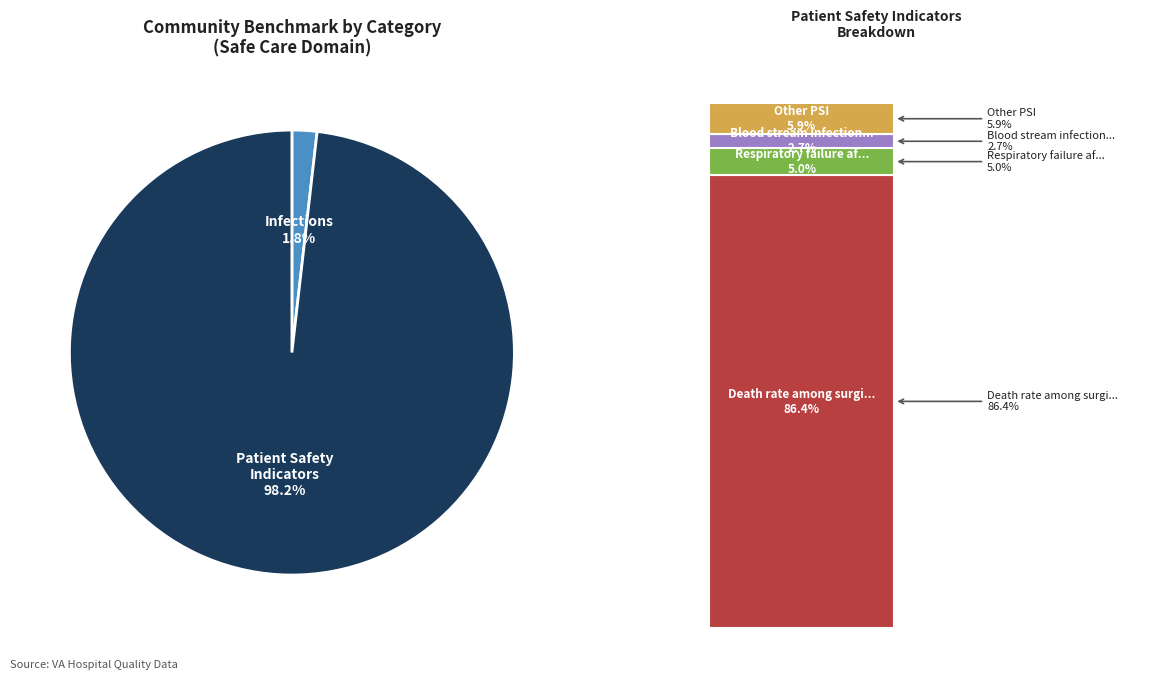

Does any single category account for the majority?

Yes